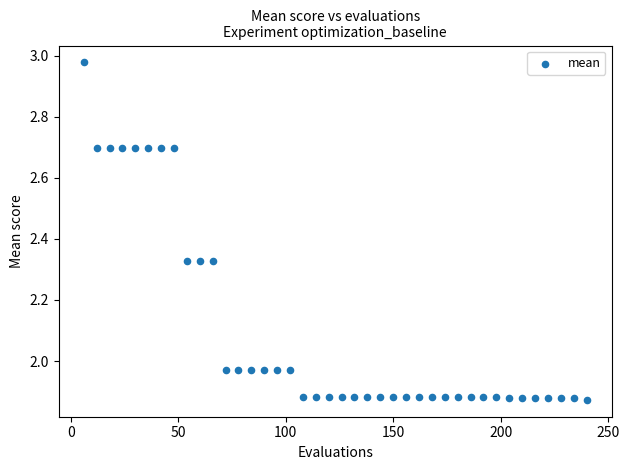

What is the range of X values (max minus min)?

234.0